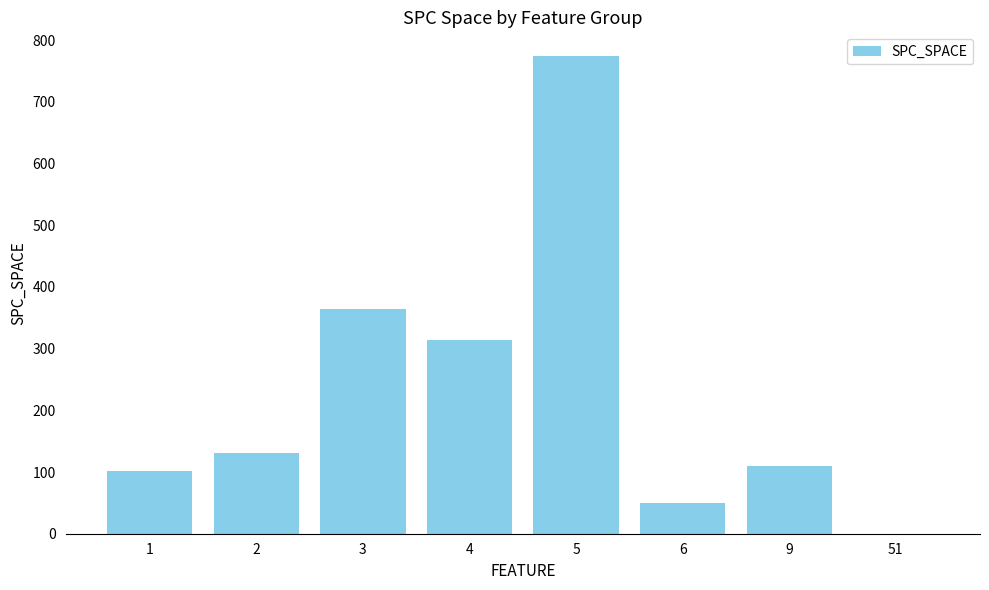

Reading left to right, what are all the values shown in this chart?

1=102	2=131	3=364	4=314	5=774	6=50	9=109	51=0